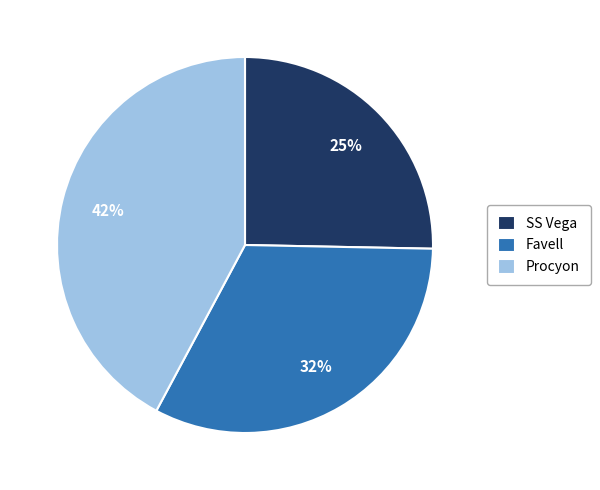

Is it true that Favell is 18% of the pie?

False